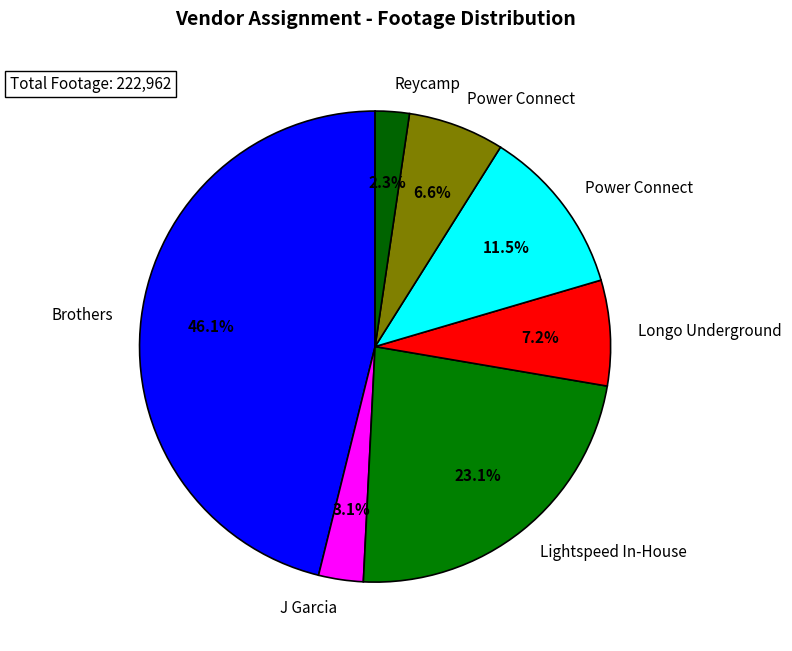

How many slices are in this pie chart?

7